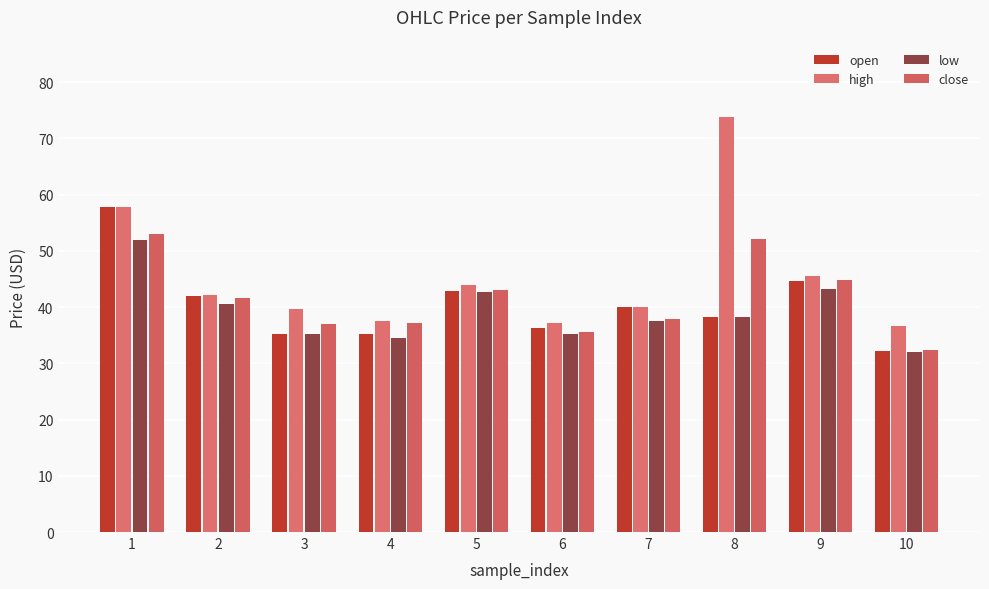

What are all the series names shown in the legend?

open, high, low, close